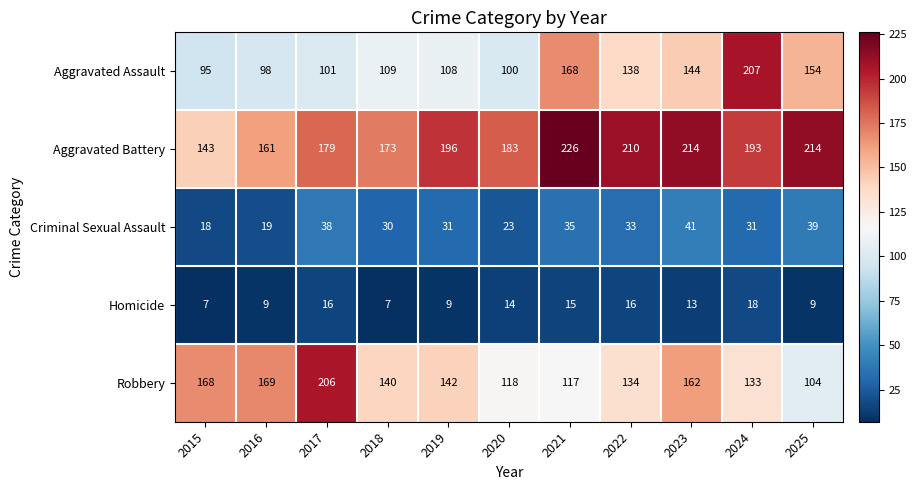

Which label corresponds to the largest value in the chart?

2021